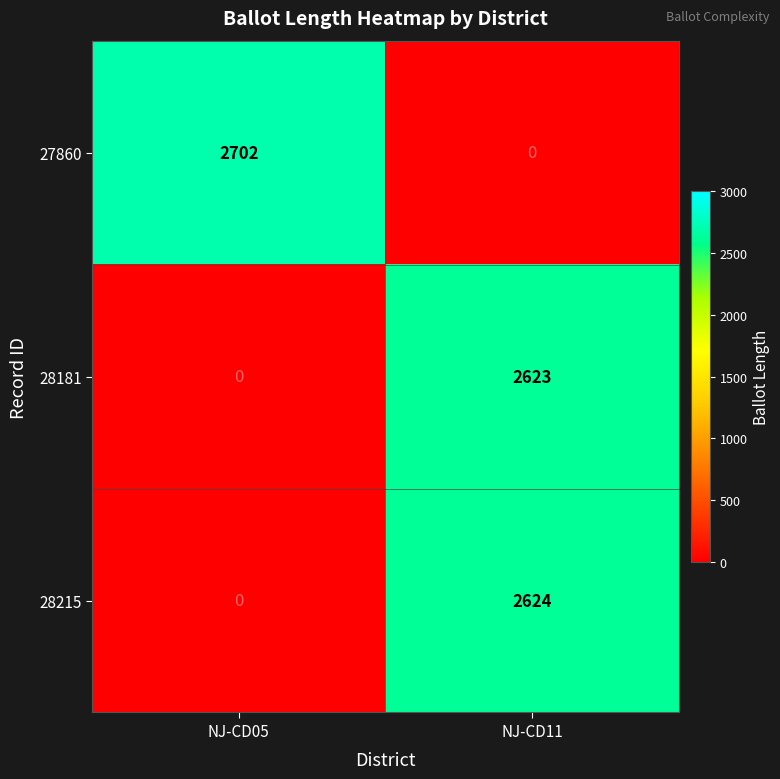

The 27860 series shows 2702 at NJ-CD05. True or false?

True